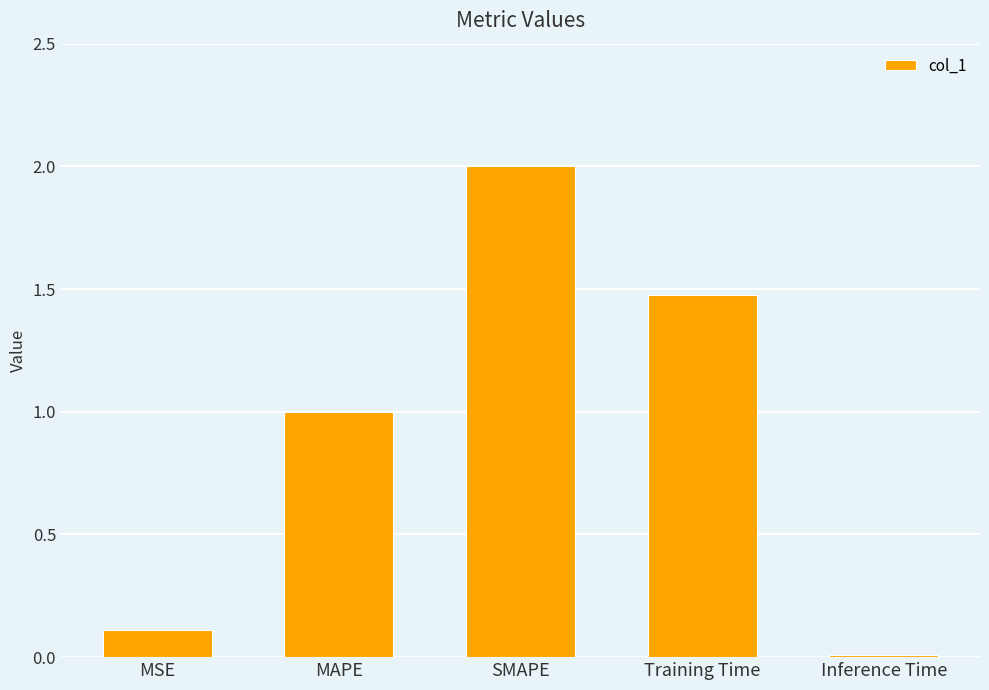

Which has a higher value, MAPE or Inference Time?

MAPE